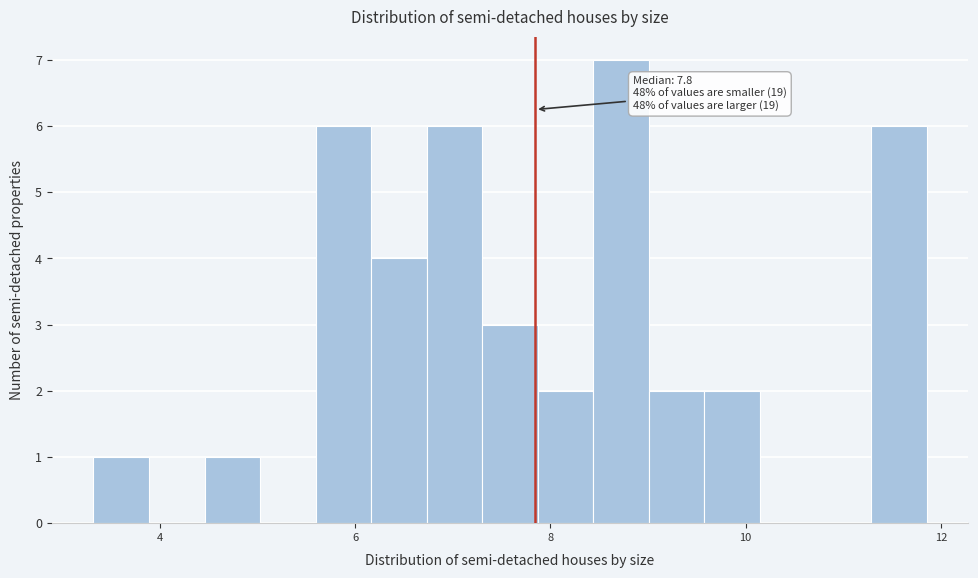

Around what value on the x-axis is the tallest bar? Give the approximate position of its centre, as read against the axis.

8.8